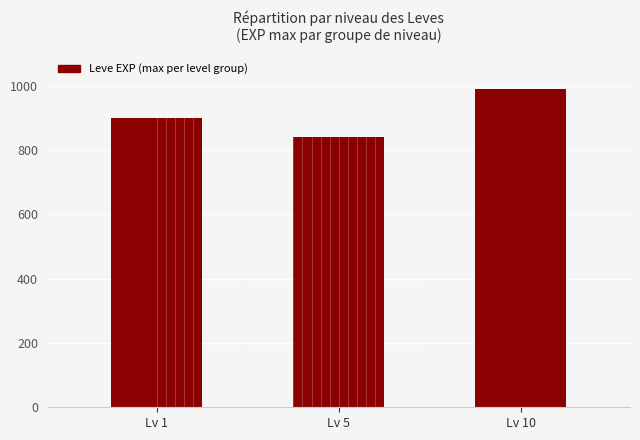

Which label corresponds to the largest value in the chart?

Lv 10